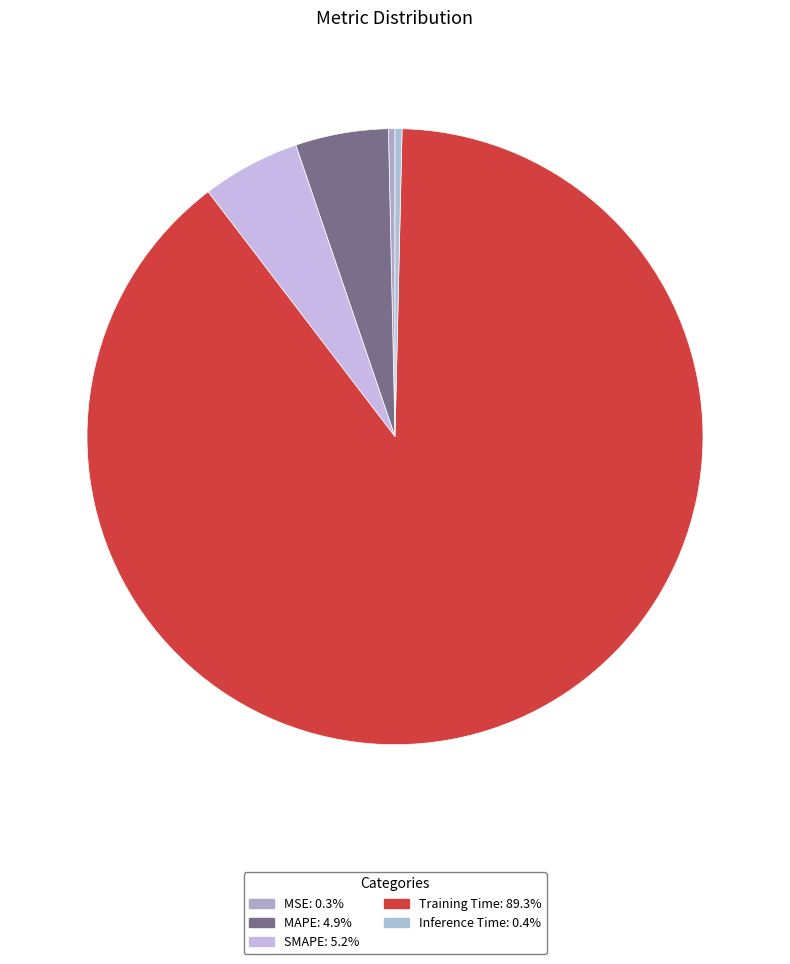

Do SMAPE and MAPE together represent more than half of the pie?

No